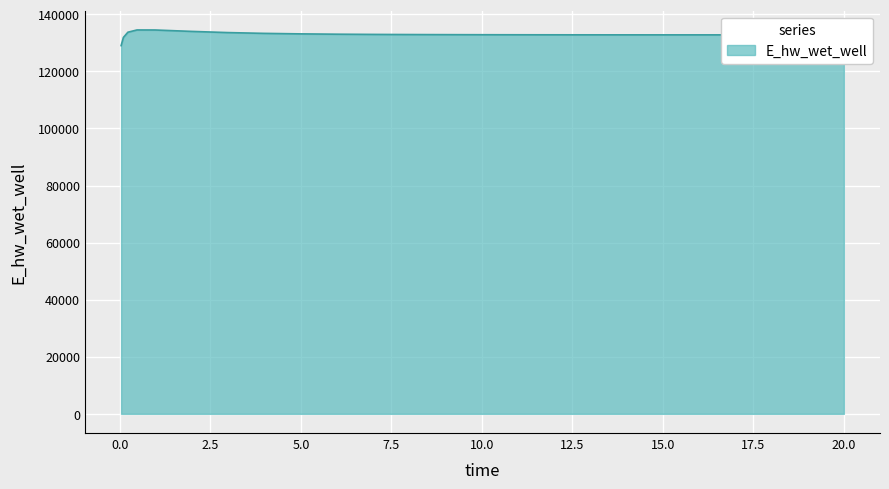

What is the greatest value displayed?

134519.0